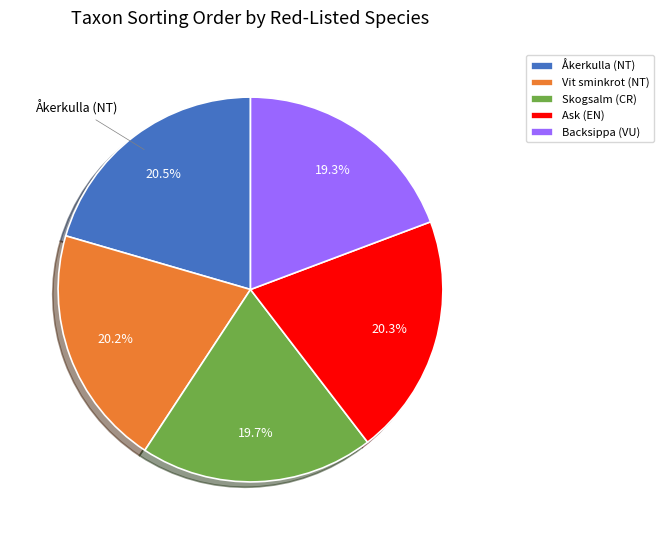

How many segments does this pie chart have?

5